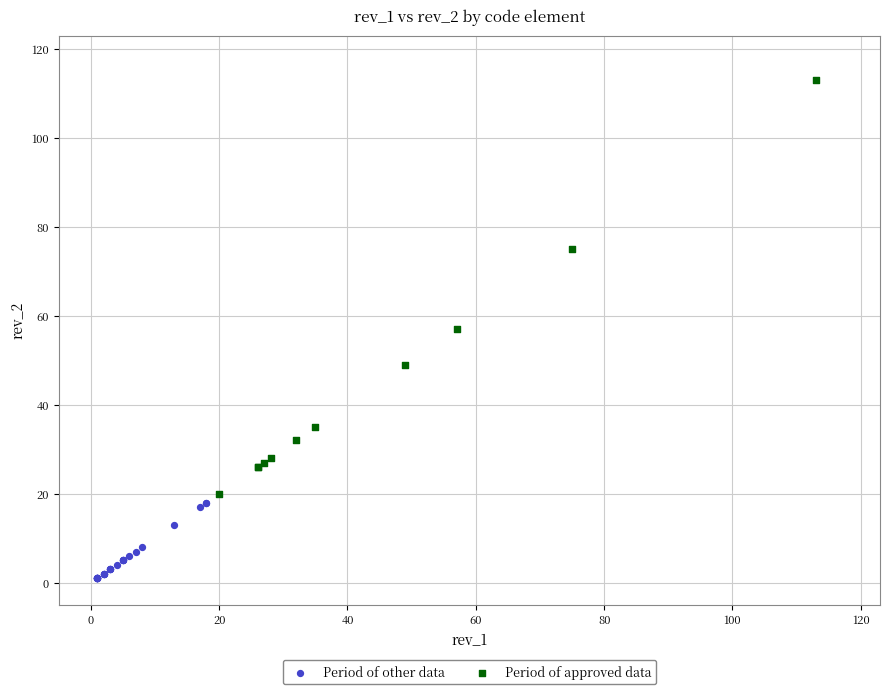

Which series reaches the maximum Y coordinate?

Period of approved data